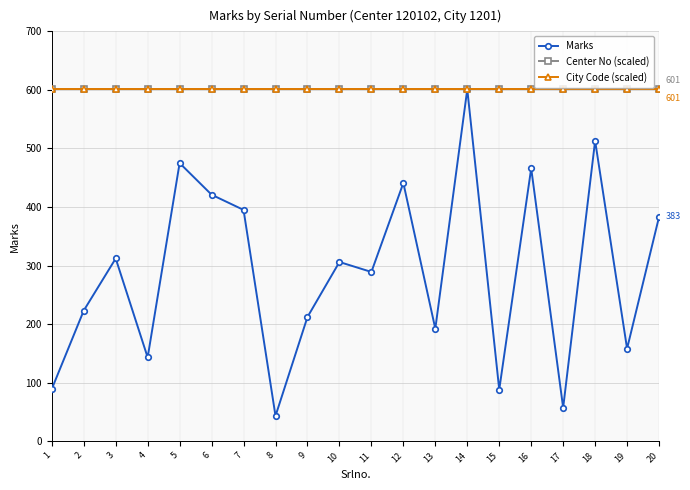

Between 4 and 1, which is larger?

4